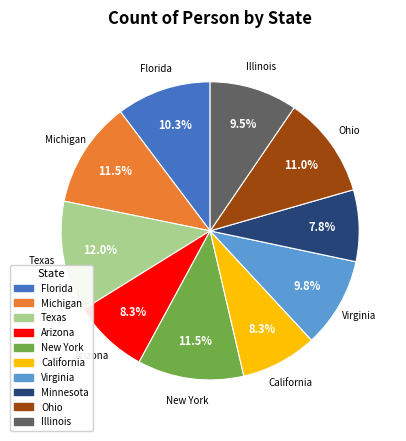

What is the ratio of the value at Texas to the value at Illinois?

1.3